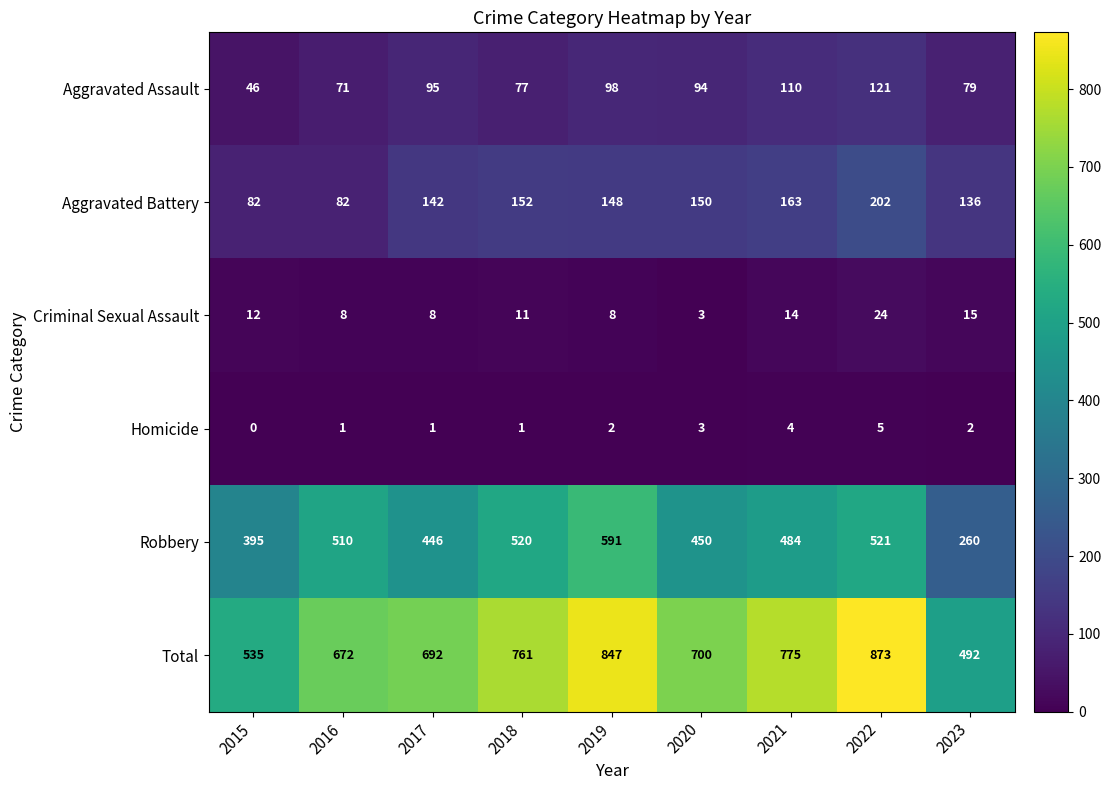

Which category has the highest value in the Total series?

2022